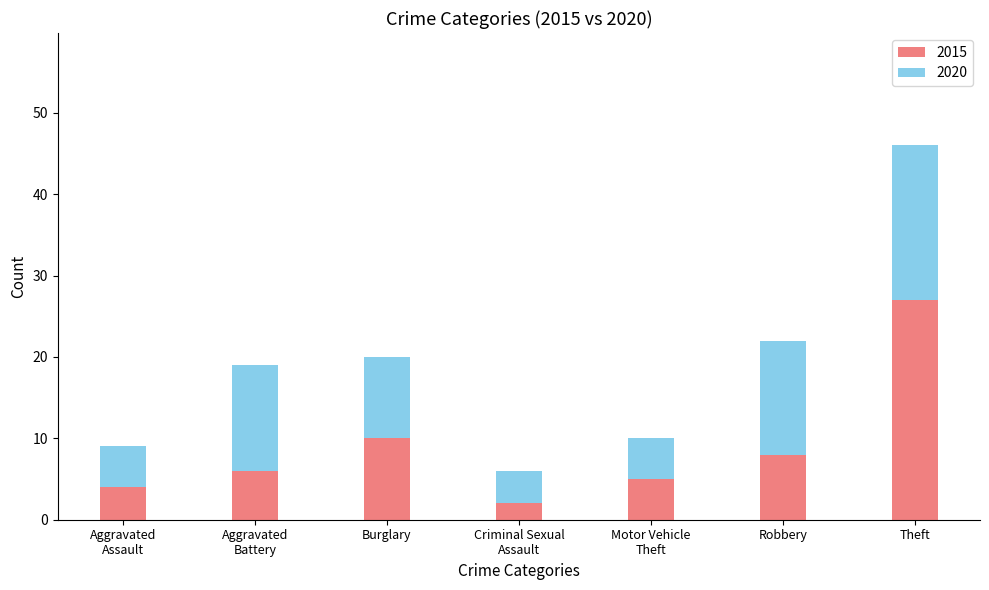

Does the chart contain any negative values?

No